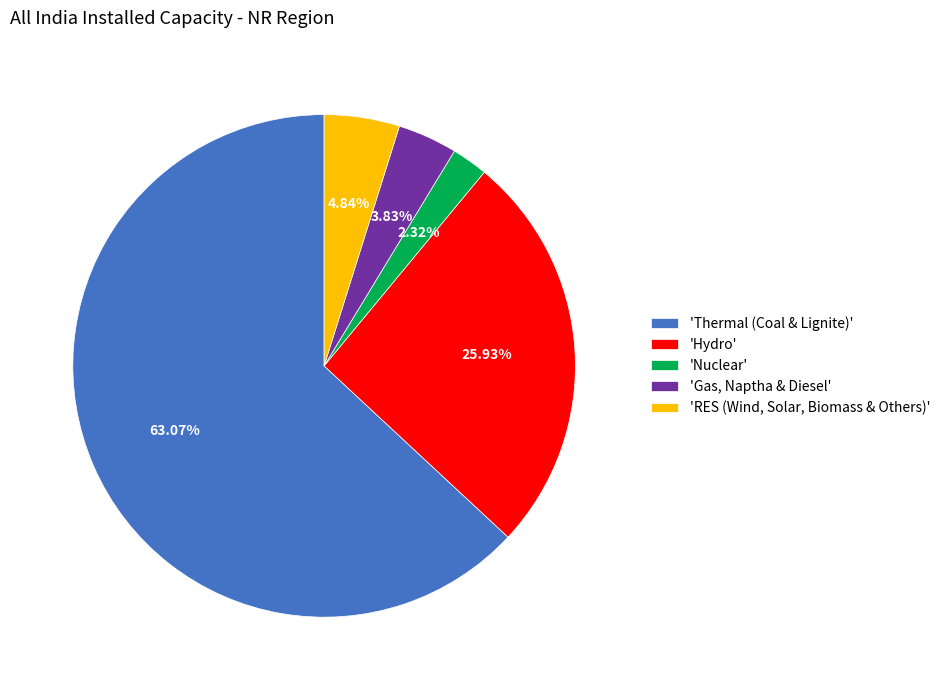

Which category has the smallest portion of the pie?

'Nuclear'